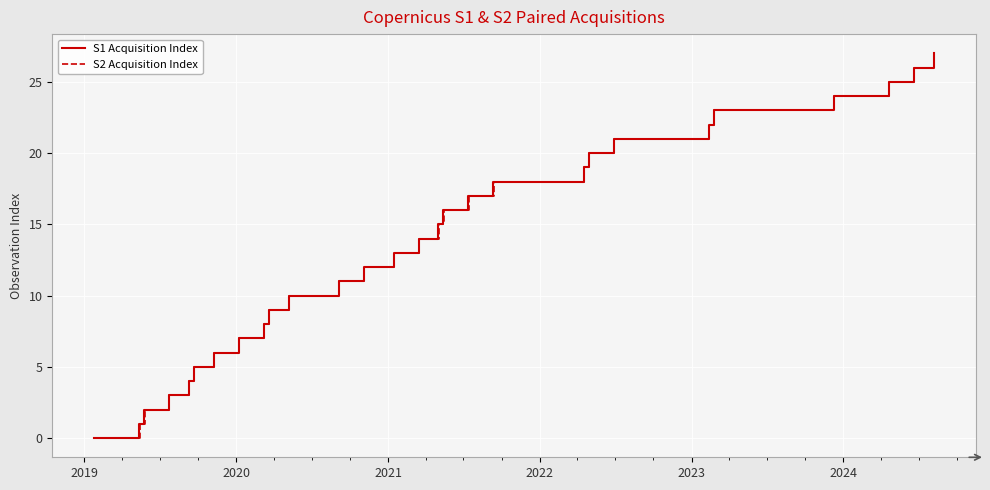

True or false: S1 Acquisition Index and S2 Acquisition Index cross at least once.

False